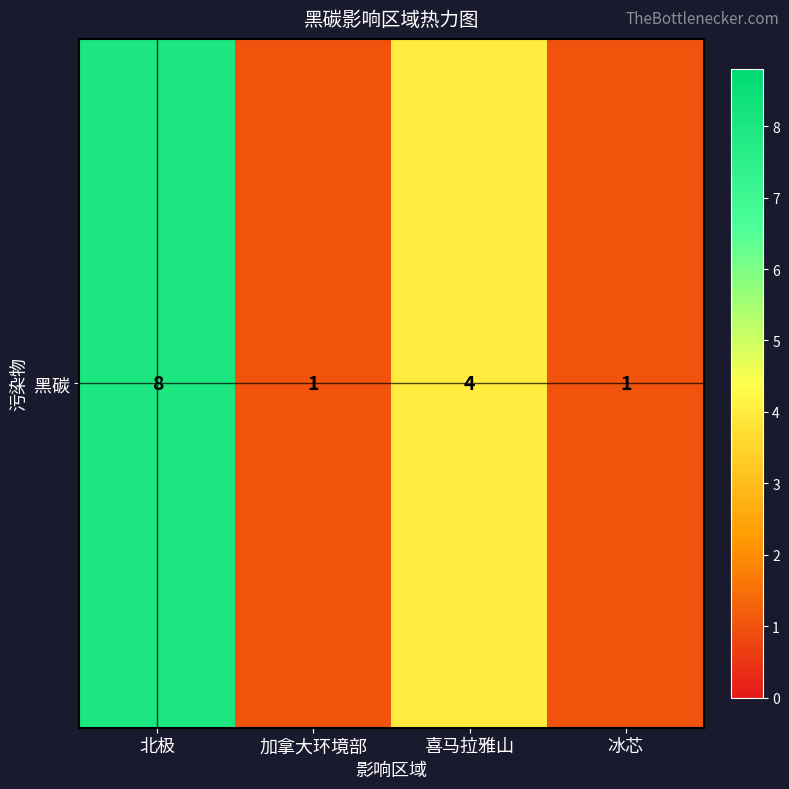

At which category does the chart reach its minimum across all series?

加拿大环境部